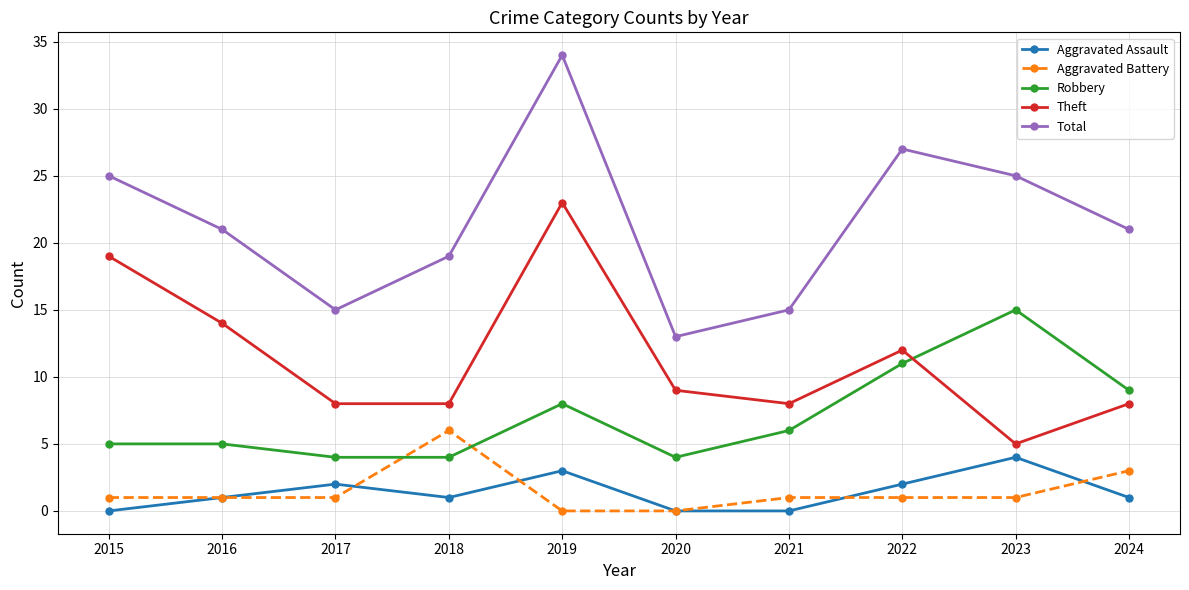

What is the difference between the maximum and minimum values in the Theft series?

18